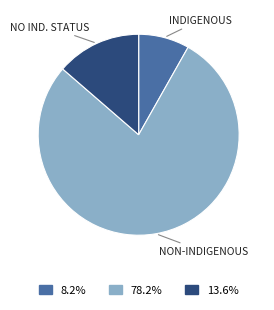

Which slice is the smallest?

INDIGENOUS